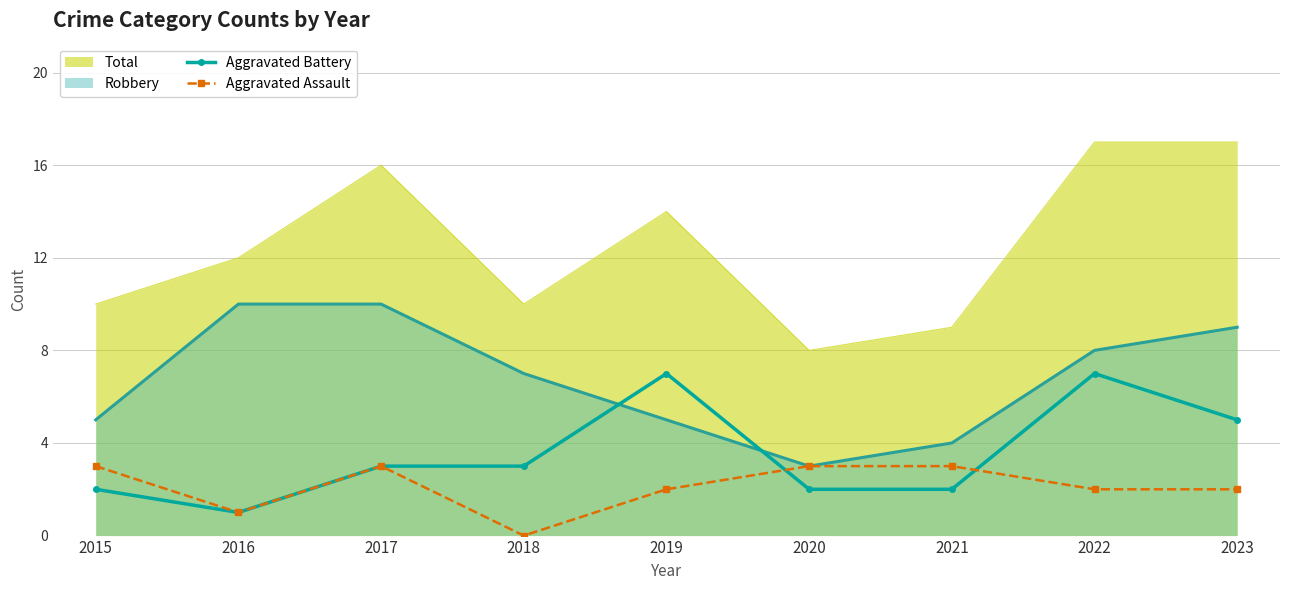

What is the spread (max minus min) of values at 2015?

8